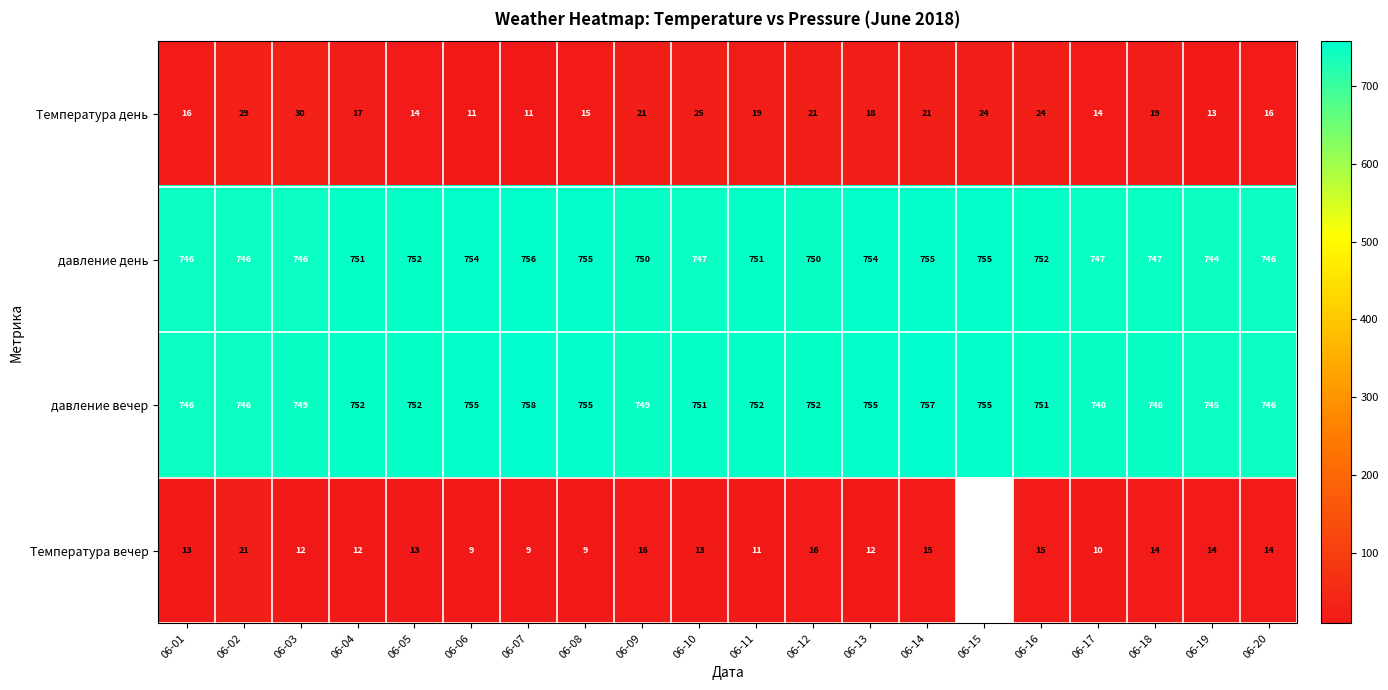

Which category has the highest value in the давление вечер series?

06-07